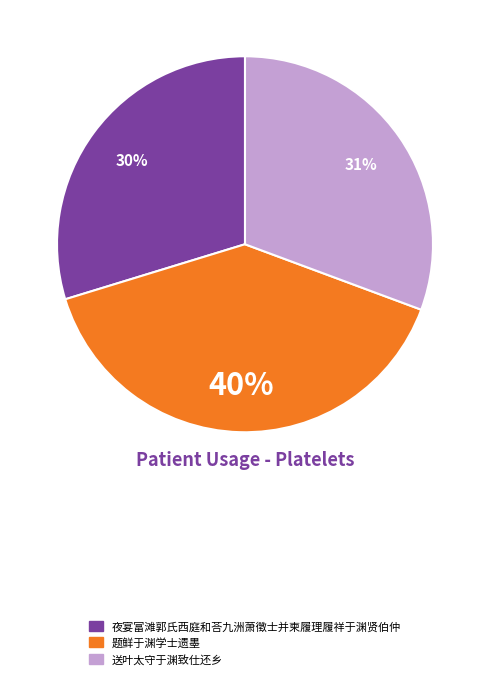

To the nearest percent, what is the combined percentage of 题鲜于渊学士遗墨 and 送叶太守于渊致仕还乡?

70%